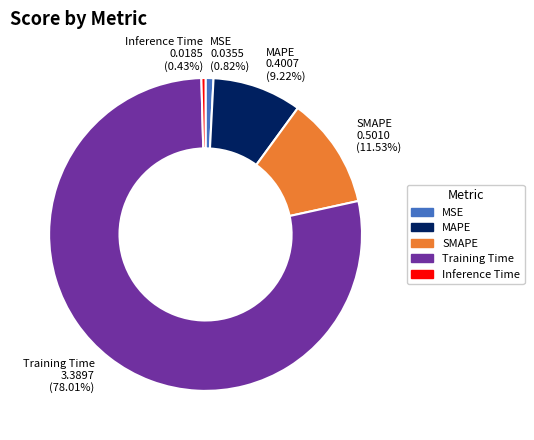

What is the largest slice in the pie chart?

Training Time